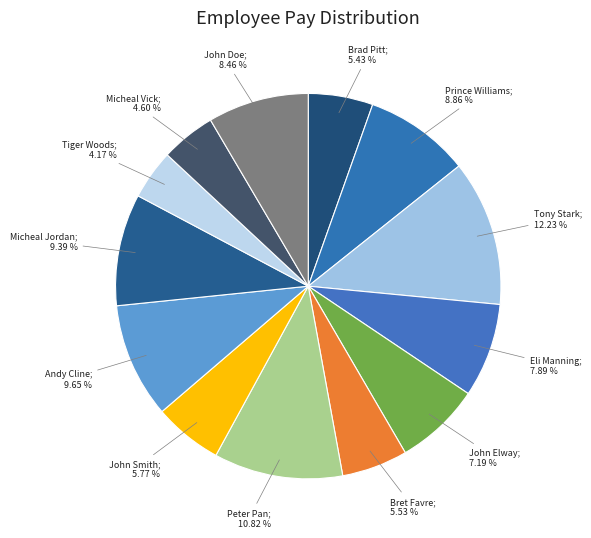

How many slices are in this pie chart?

13